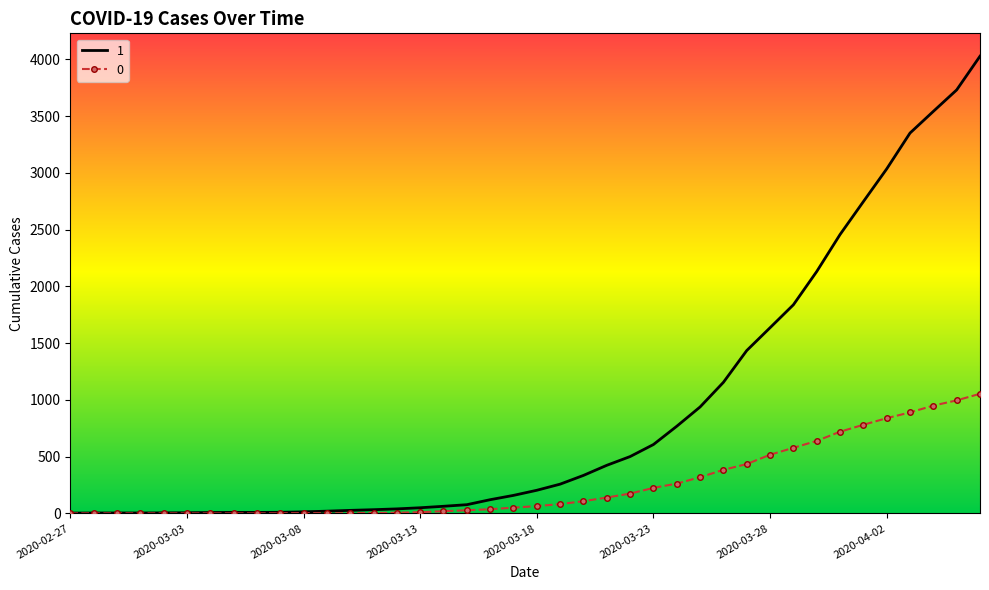

Rank the series by their maximum value, from highest to lowest.

1, 0